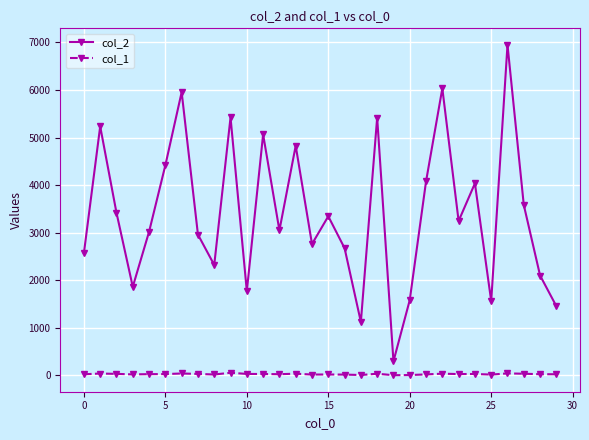

True or false: col_1 has more than 1 interior local peaks.

True